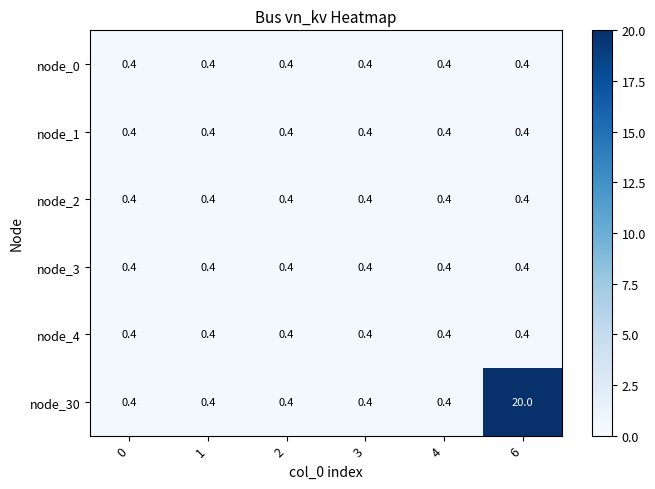

Which series has the largest total across all categories?

node_30